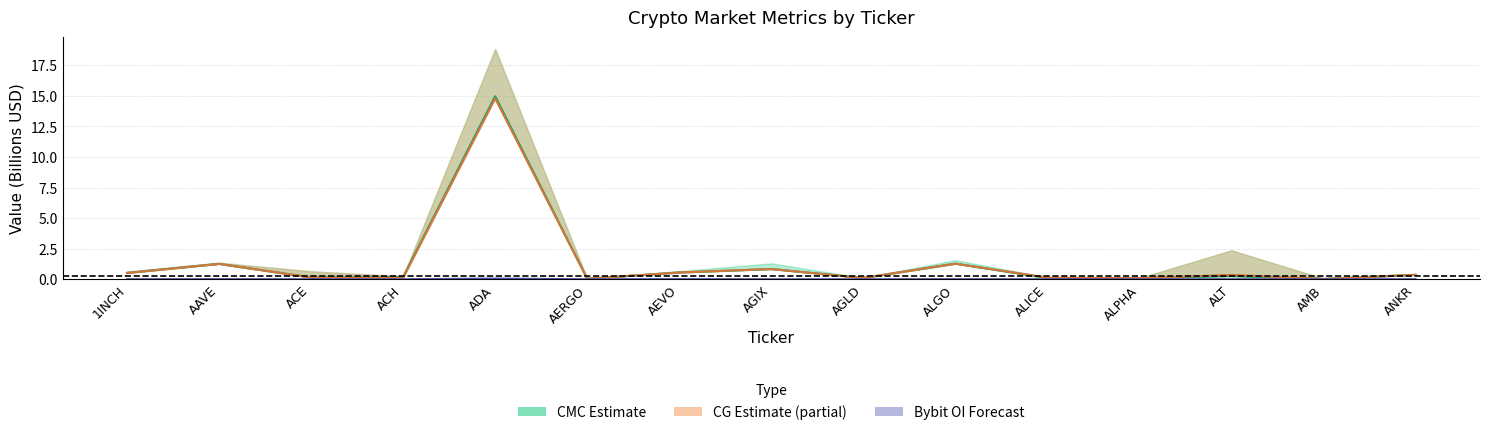

What is the value of the CMC MarketCap point at the 12th from the left?

0.1